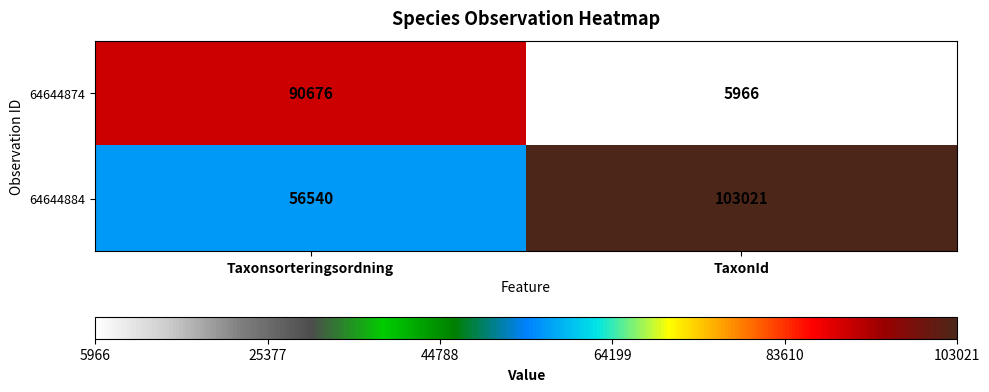

Rank the series by their average value, from lowest to highest.

64644874, 64644884